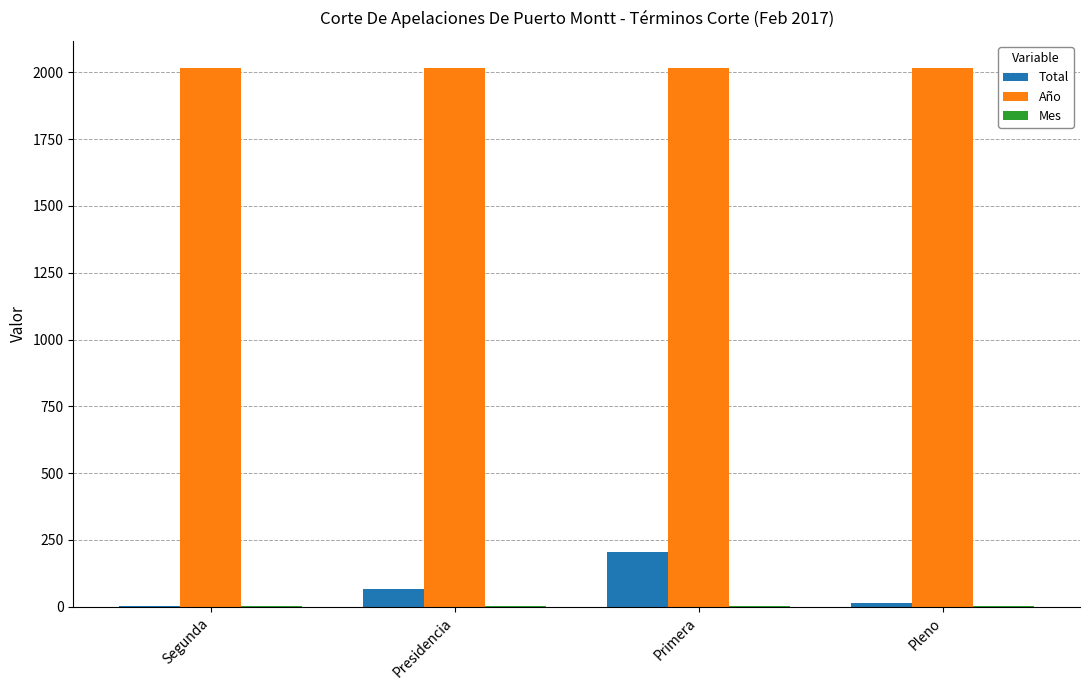

What is the maximum value shown in the chart?

2017